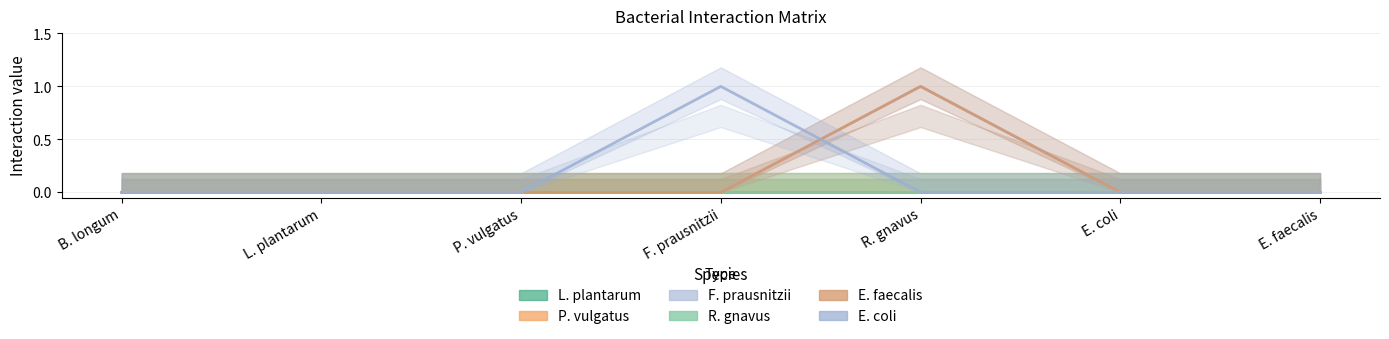

What is the difference between the highest and lowest values at R. gnavus?

1